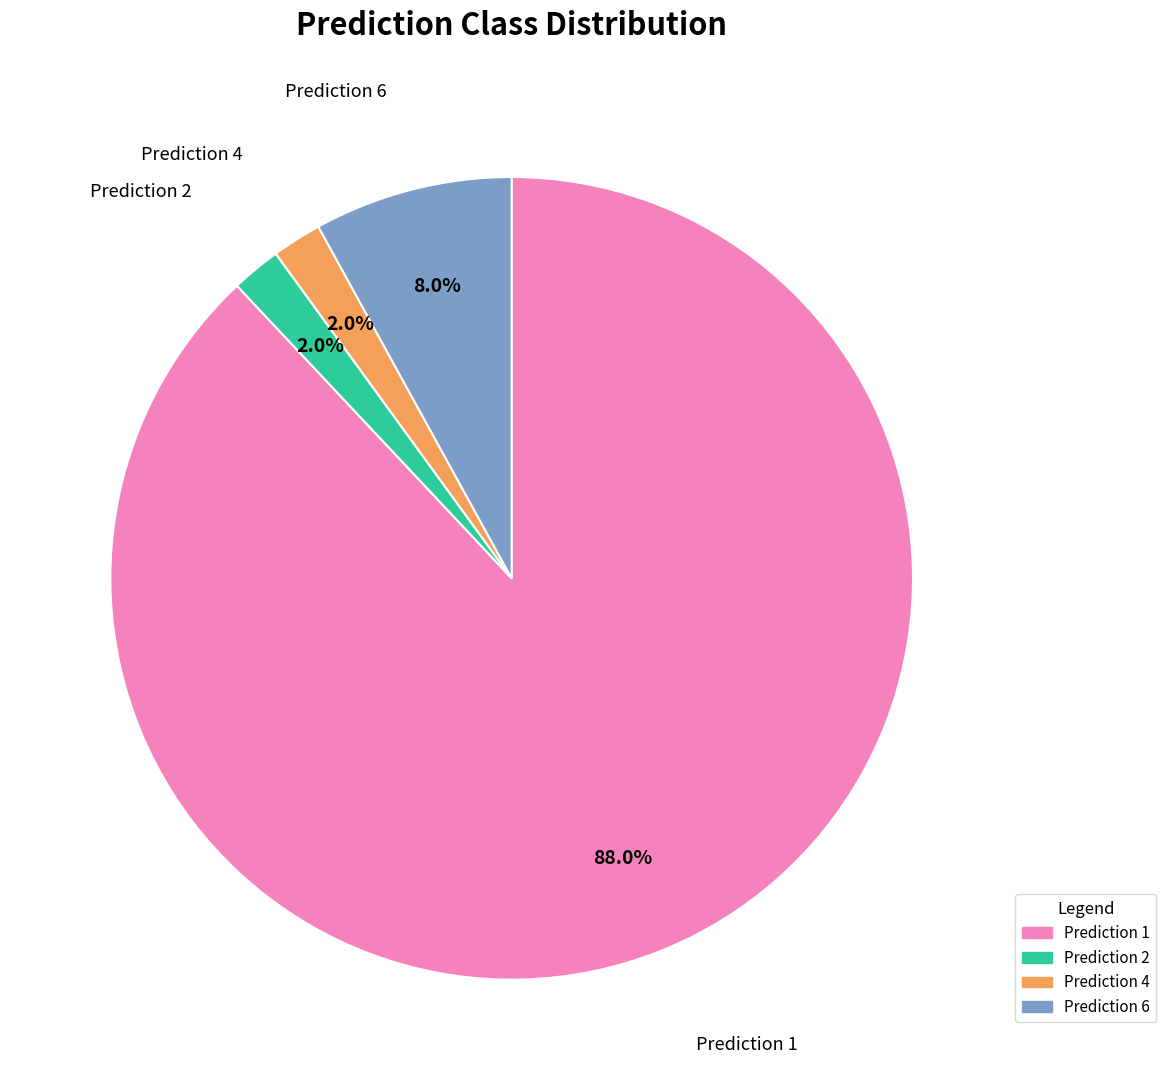

Is there any slice that represents more than half of the pie?

Yes